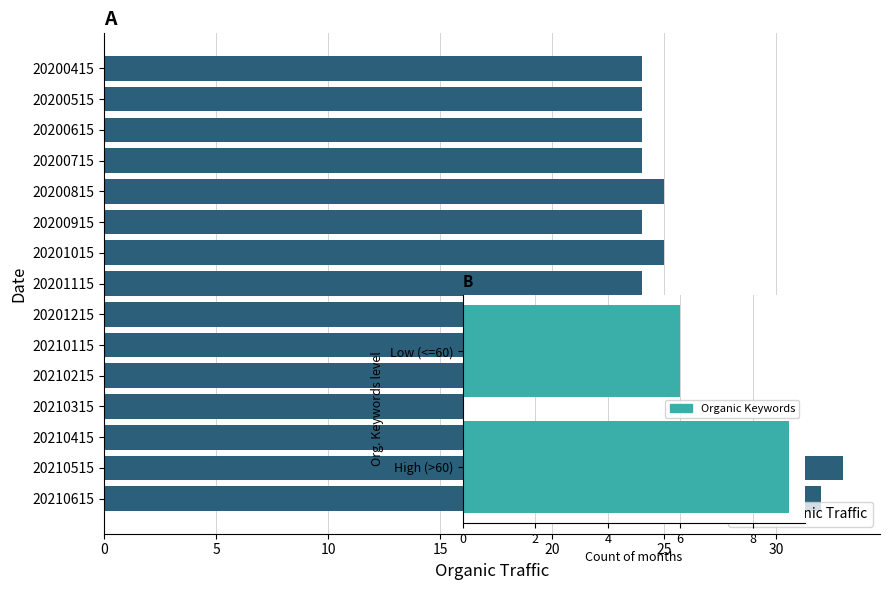

The chart shows a value of 24 at 20201115. True or false?

True